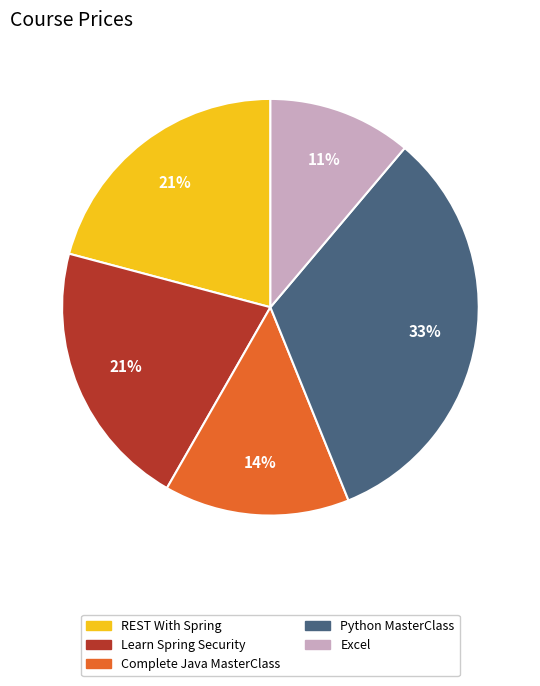

How many segments does this pie chart have?

5